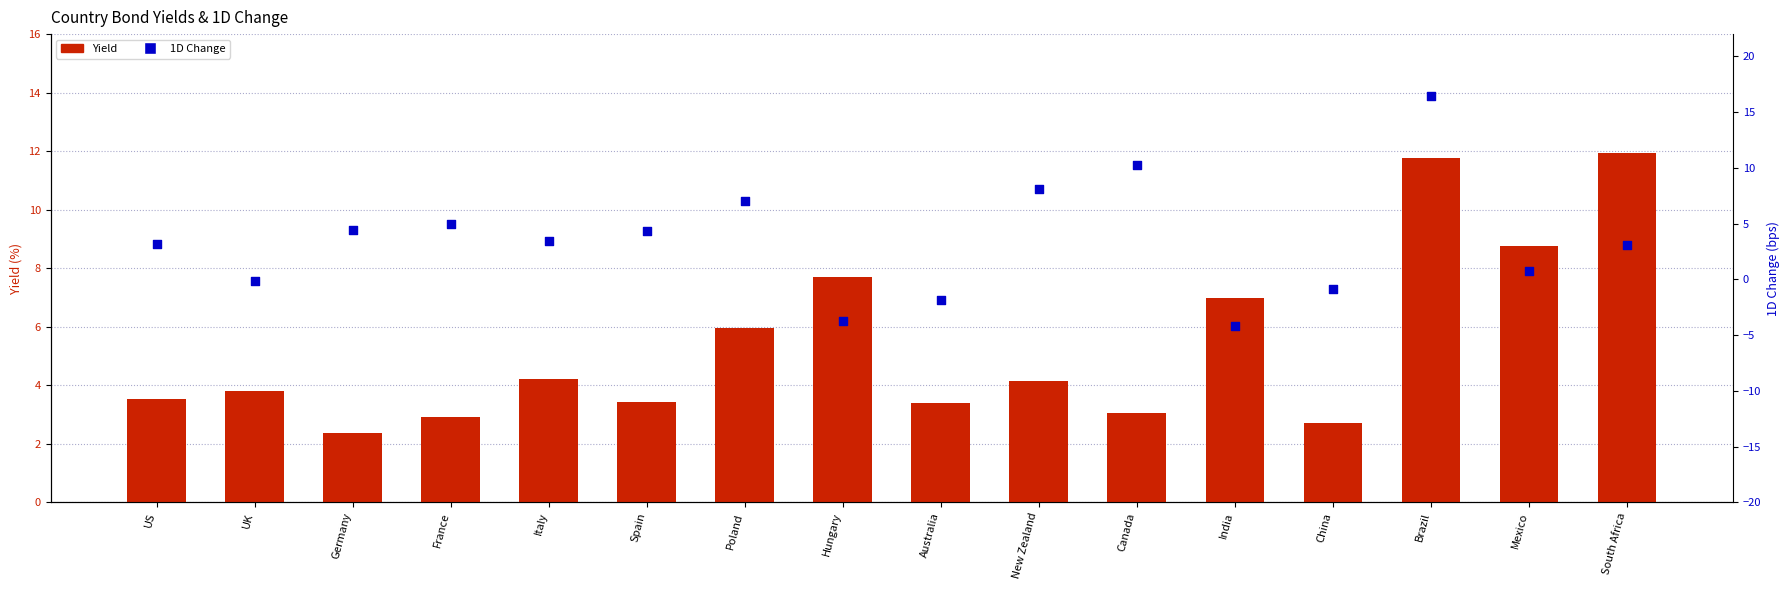

Which series reaches the maximum Y coordinate?

1D Change